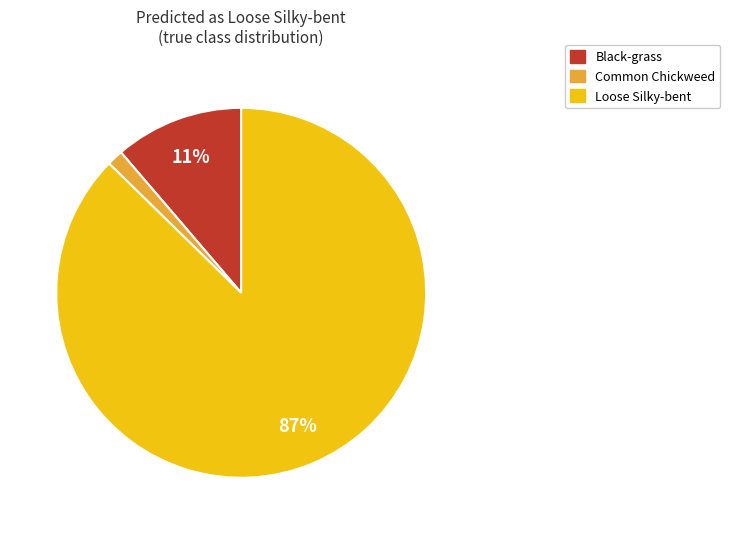

To the nearest percent, what is the average slice percentage?

33%